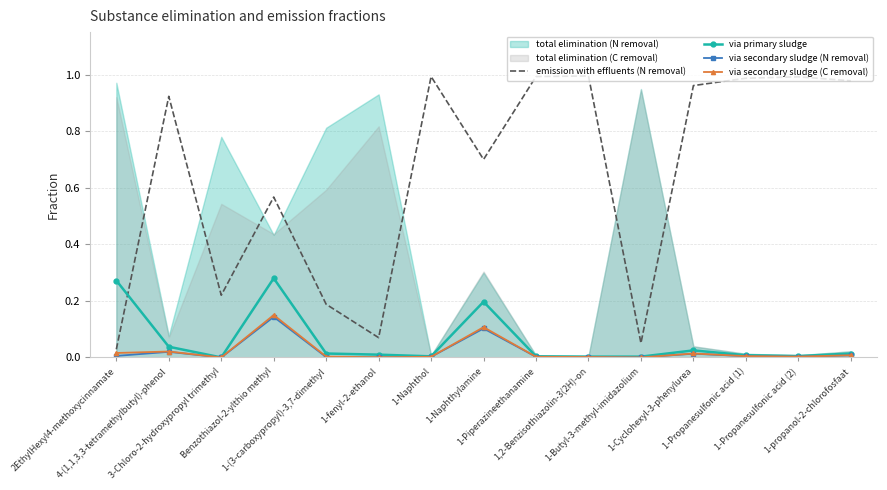

How many times do emission with effluents (N removal) and via primary sludge cross each other?

1